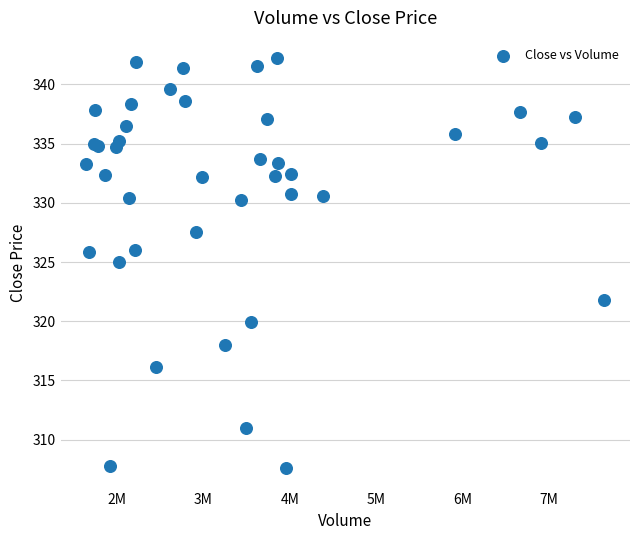

What Y value in the scatter plot is closest to 324?

325.0